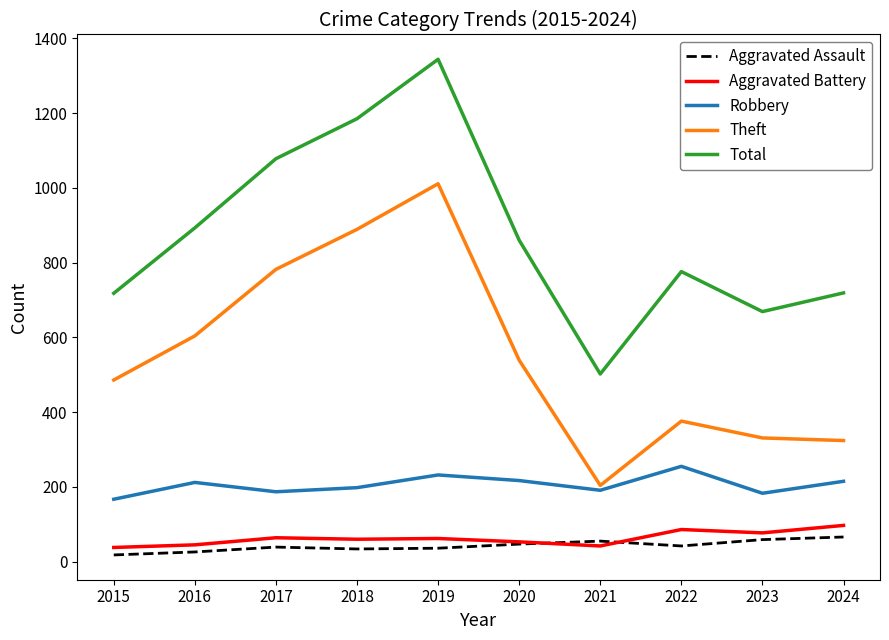

What is the difference between the highest and lowest values at 2017?

1039